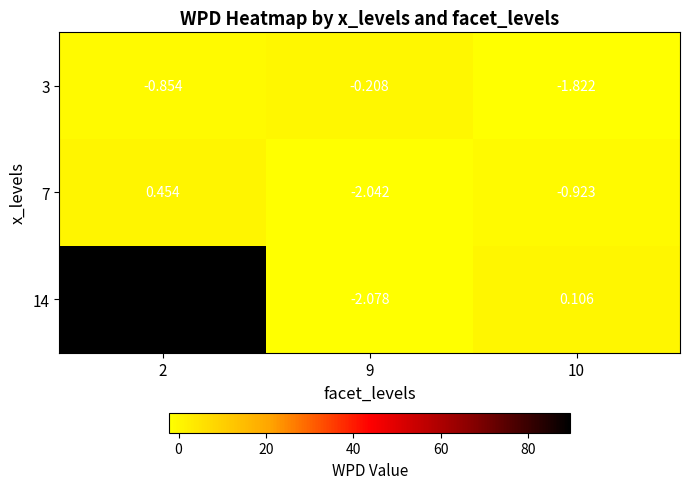

Is the value of 3 at 9 greater than the value of 14 at 9?

Yes